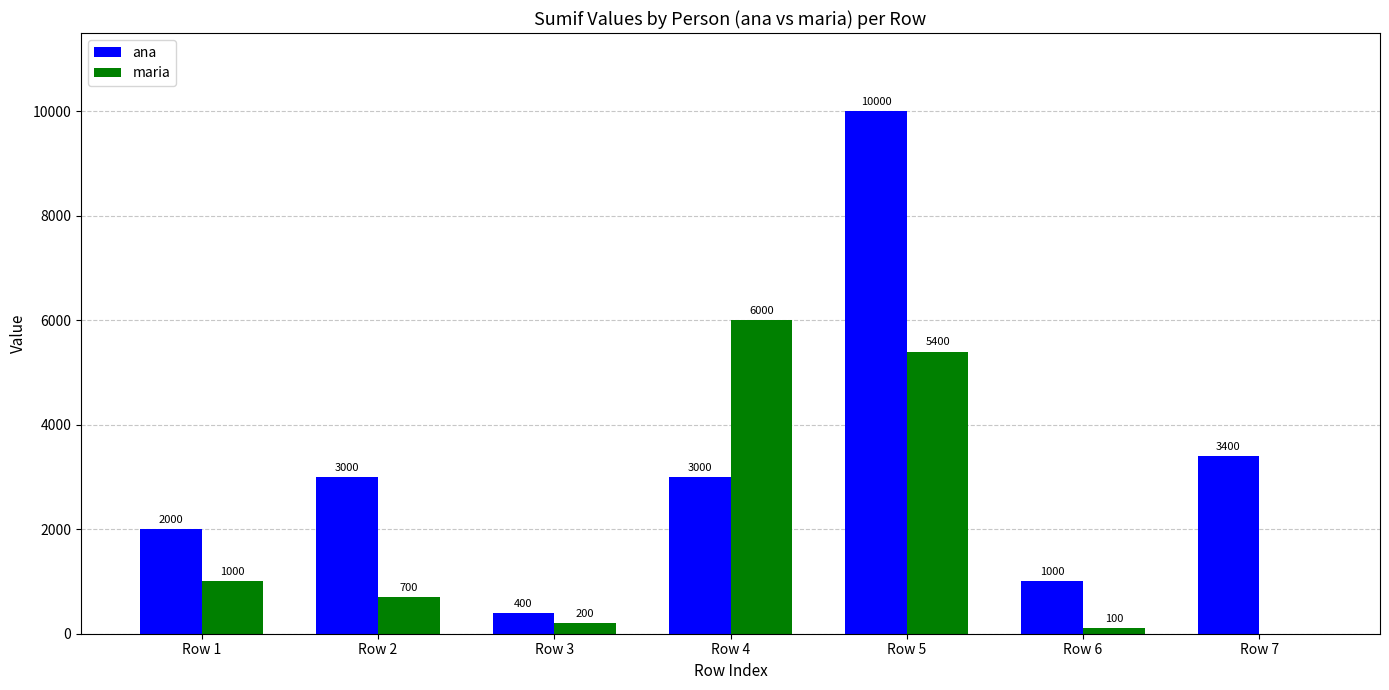

What is the sum of all ana values?

22800